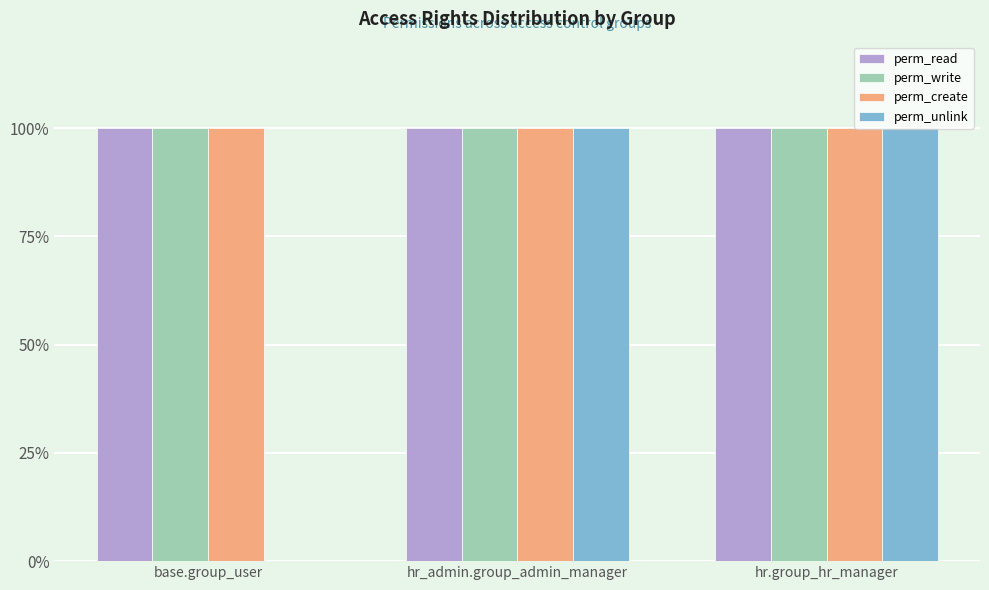

Reading left to right, extract all data points from this chart.

perm_read: base.group_user=100	hr_admin.group_admin_manager=100	hr.group_hr_manager=100
perm_write: base.group_user=100	hr_admin.group_admin_manager=100	hr.group_hr_manager=100
perm_create: base.group_user=100	hr_admin.group_admin_manager=100	hr.group_hr_manager=100
perm_unlink: base.group_user=0	hr_admin.group_admin_manager=100	hr.group_hr_manager=100